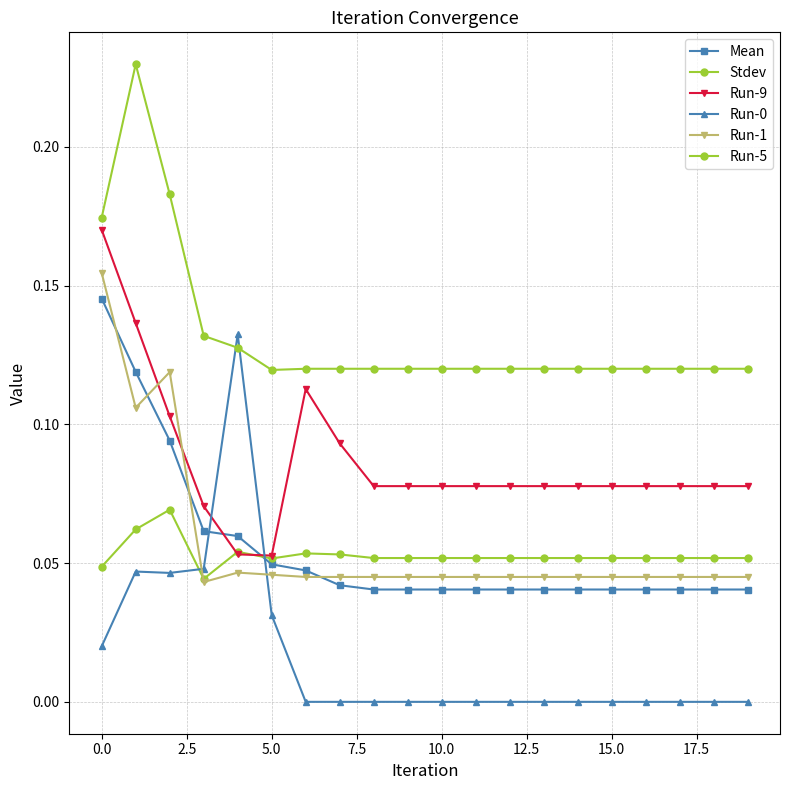

Is this an area chart (filled region under the line)?

No